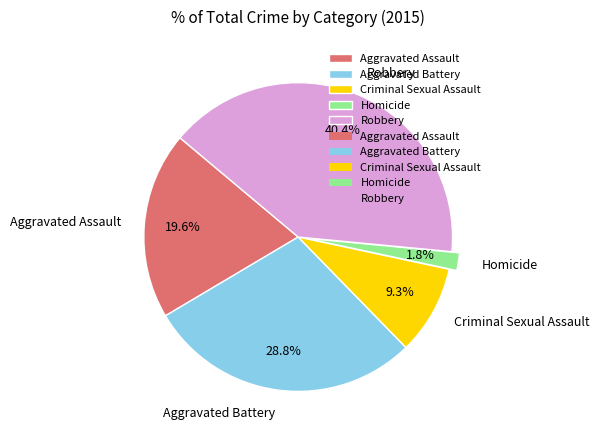

Between Homicide and Criminal Sexual Assault, which is larger?

Criminal Sexual Assault